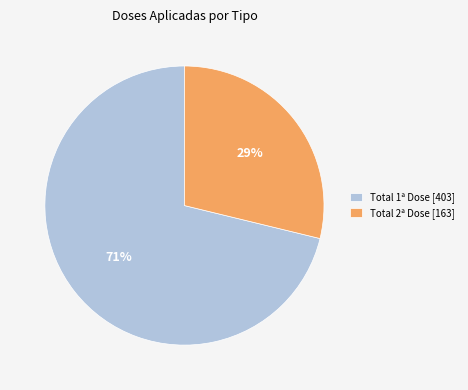

Does any single category account for the majority?

Yes